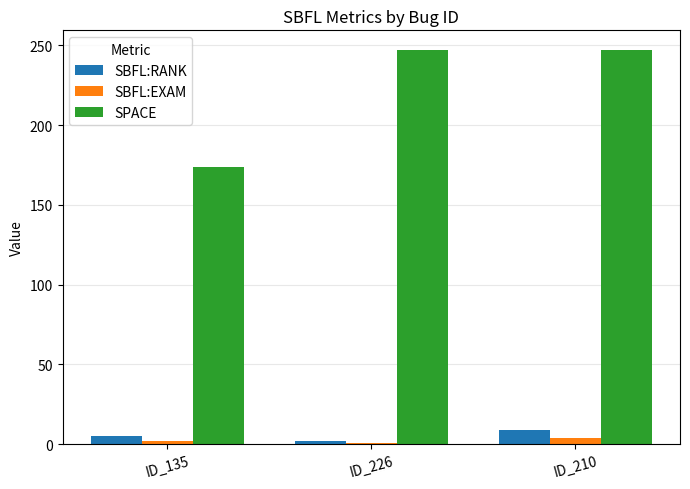

What is the highest value of the SPACE series?

247.0